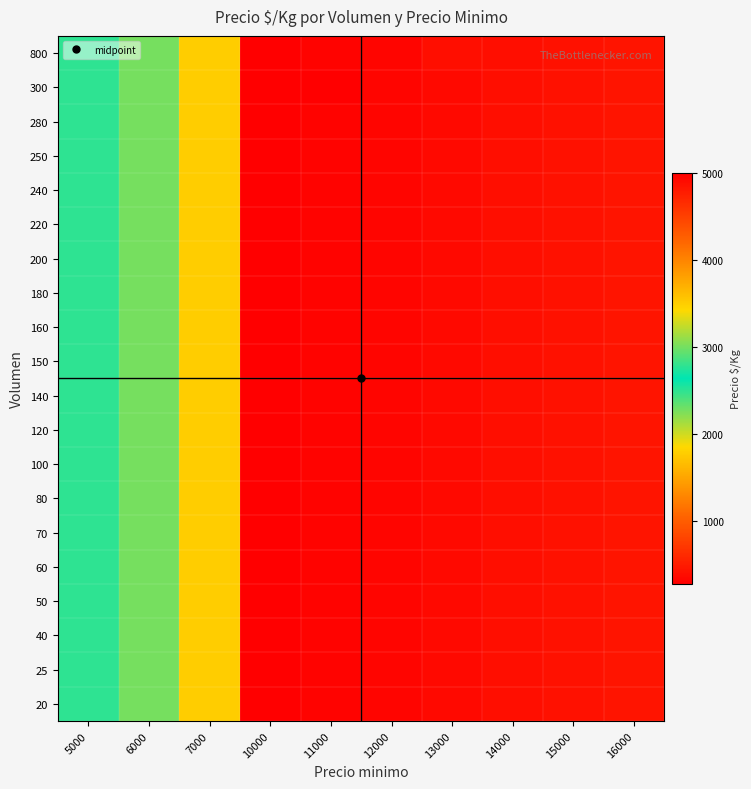

Reading right to left, extract all data points from this chart.

20: 16000=444	15000=417	14000=389	13000=361	12000=333	11000=306	10000=5000	7000=3500	6000=3000	5000=2500
25: 16000=444	15000=417	14000=389	13000=361	12000=333	11000=306	10000=5000	7000=3500	6000=3000	5000=2500
40: 16000=444	15000=417	14000=389	13000=361	12000=333	11000=306	10000=5000	7000=3500	6000=3000	5000=2500
50: 16000=444	15000=417	14000=389	13000=361	12000=333	11000=306	10000=5000	7000=3500	6000=3000	5000=2500
60: 16000=444	15000=417	14000=389	13000=361	12000=333	11000=306	10000=5000	7000=3500	6000=3000	5000=2500
70: 16000=444	15000=417	14000=389	13000=361	12000=333	11000=306	10000=5000	7000=3500	6000=3000	5000=2500
80: 16000=444	15000=417	14000=389	13000=361	12000=333	11000=306	10000=5000	7000=3500	6000=3000	5000=2500
100: 16000=444	15000=417	14000=389	13000=361	12000=333	11000=306	10000=5000	7000=3500	6000=3000	5000=2500
120: 16000=444	15000=417	14000=389	13000=361	12000=333	11000=306	10000=5000	7000=3500	6000=3000	5000=2500
140: 16000=444	15000=417	14000=389	13000=361	12000=333	11000=306	10000=5000	7000=3500	6000=3000	5000=2500
150: 16000=444	15000=417	14000=389	13000=361	12000=333	11000=306	10000=5000	7000=3500	6000=3000	5000=2500
160: 16000=444	15000=417	14000=389	13000=361	12000=333	11000=306	10000=5000	7000=3500	6000=3000	5000=2500
180: 16000=444	15000=417	14000=389	13000=361	12000=333	11000=306	10000=5000	7000=3500	6000=3000	5000=2500
200: 16000=444	15000=417	14000=389	13000=361	12000=333	11000=306	10000=5000	7000=3500	6000=3000	5000=2500
220: 16000=444	15000=417	14000=389	13000=361	12000=333	11000=306	10000=5000	7000=3500	6000=3000	5000=2500
240: 16000=444	15000=417	14000=389	13000=361	12000=333	11000=306	10000=5000	7000=3500	6000=3000	5000=2500
250: 16000=444	15000=417	14000=389	13000=361	12000=333	11000=306	10000=5000	7000=3500	6000=3000	5000=2500
280: 16000=444	15000=417	14000=389	13000=361	12000=333	11000=306	10000=5000	7000=3500	6000=3000	5000=2500
300: 16000=444	15000=417	14000=389	13000=361	12000=333	11000=278	10000=5000	7000=3500	6000=3000	5000=2500
800: 16000=444	15000=417	14000=389	13000=389	12000=333	11000=306	10000=5000	7000=3500	6000=3000	5000=2500